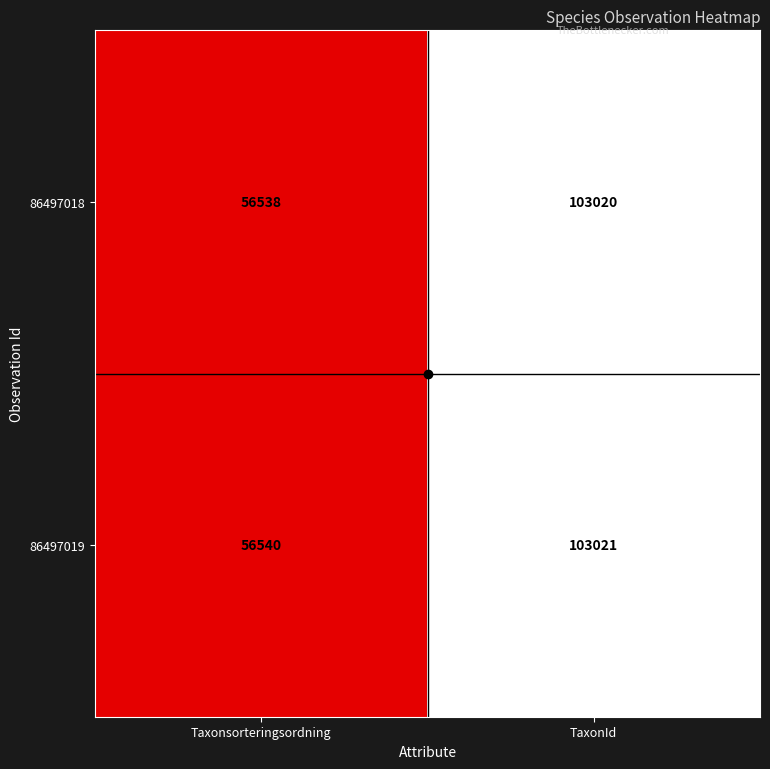

True or false: 86497018 has a value of 103020 at TaxonId.

True